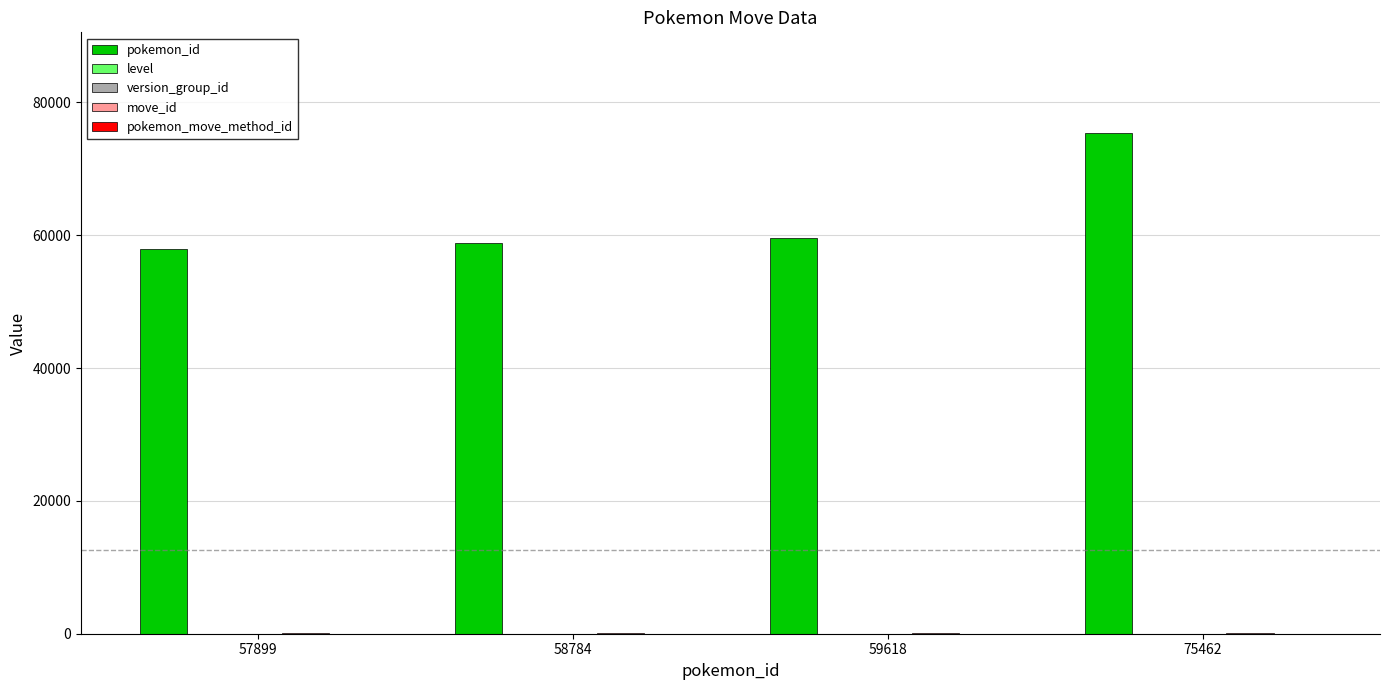

What is the total value across all series at 58784?

58890